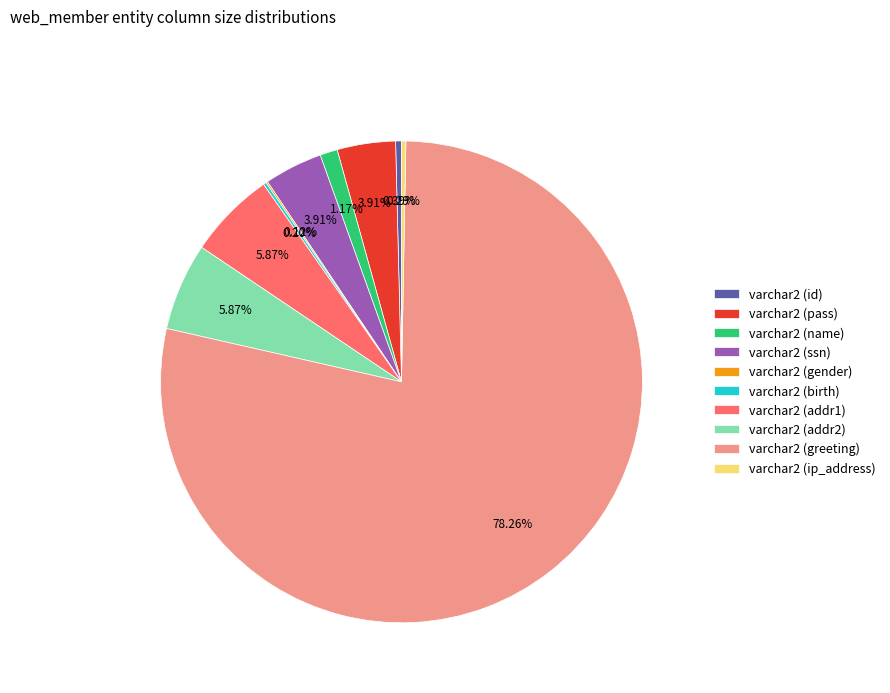

Is the sum of varchar2 (name) and varchar2 (addr1) greater than half?

No